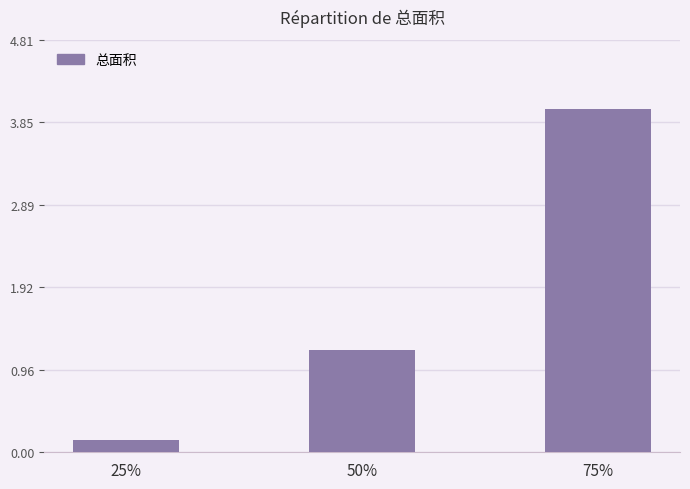

What is the label of the 1st bar from the right?

75%